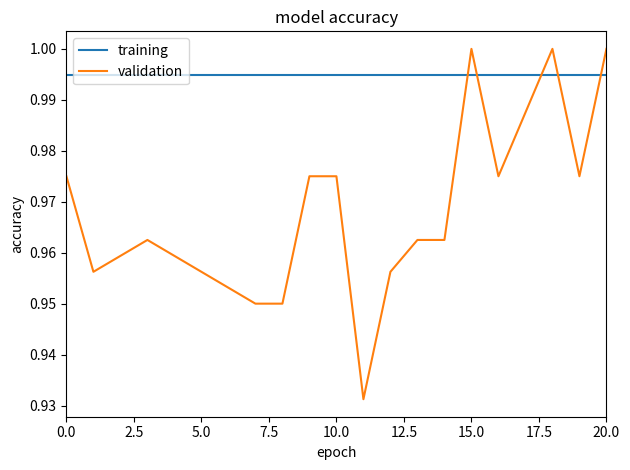

What are all the series names shown in the legend?

training, validation